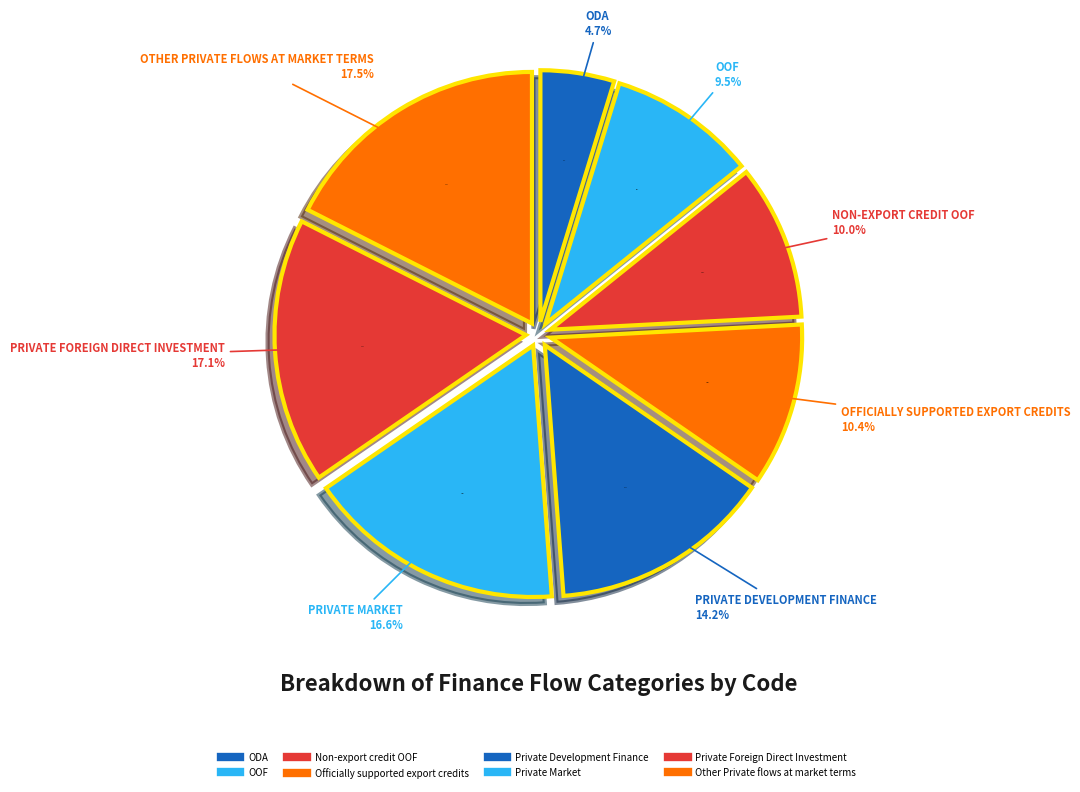

True or false: Non-export credit OOF accounts for 1% of the total.

False